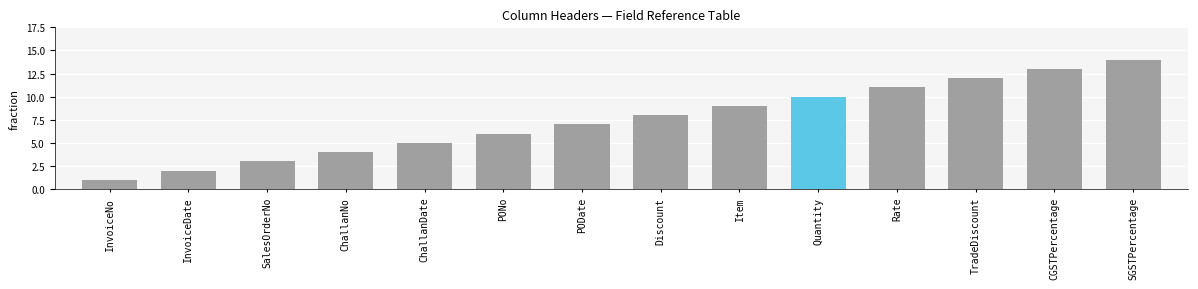

The chart shows a value of 10 at PODate. True or false?

False